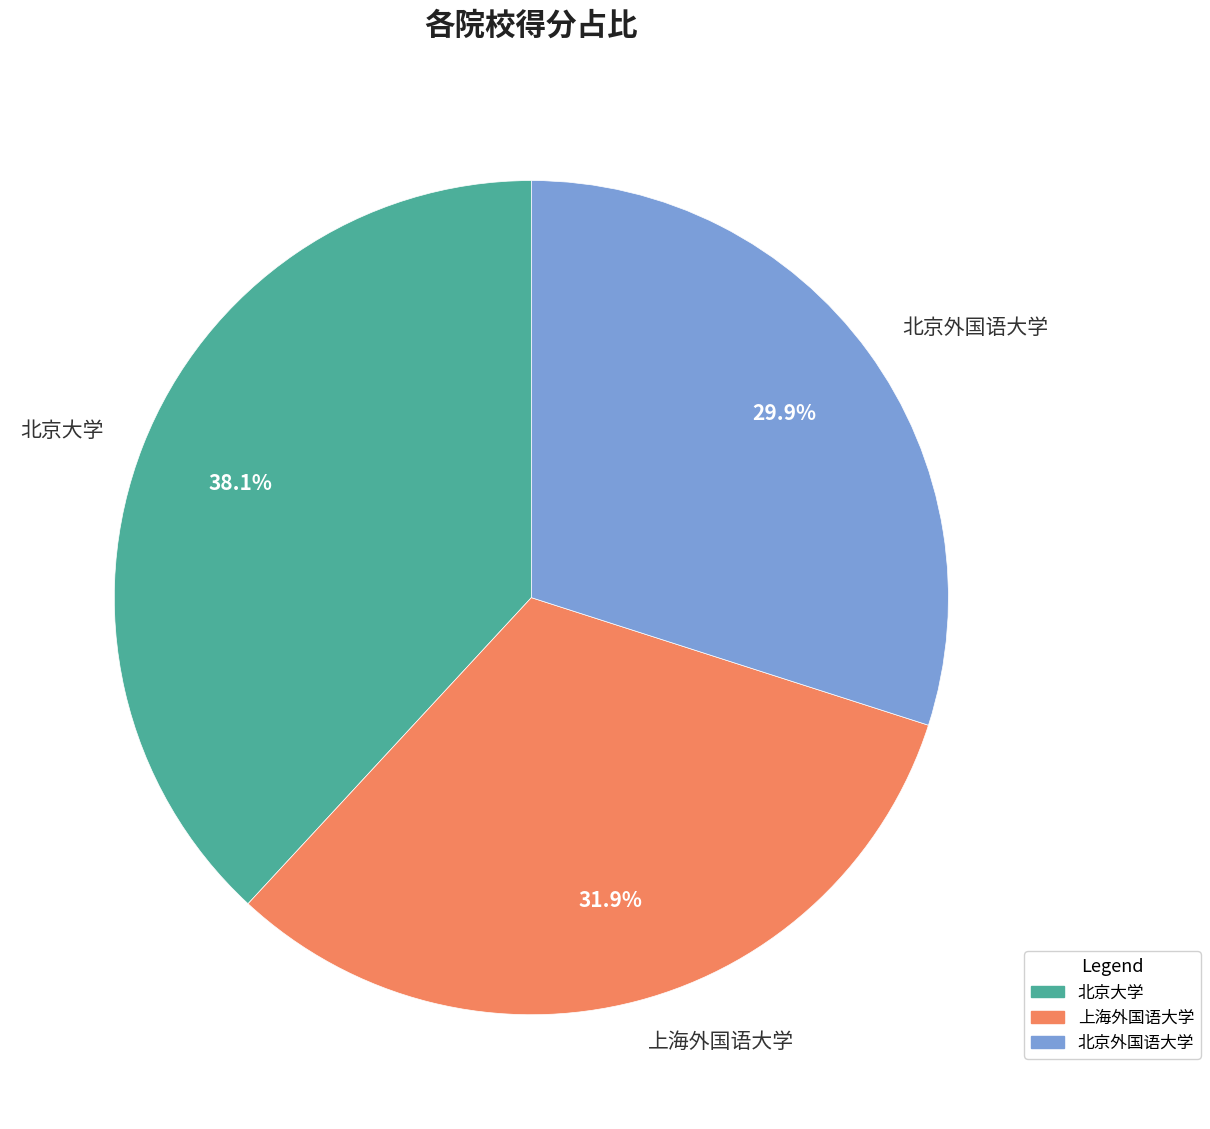

Rank the categories by value from lowest to highest.

北京外国语大学, 上海外国语大学, 北京大学